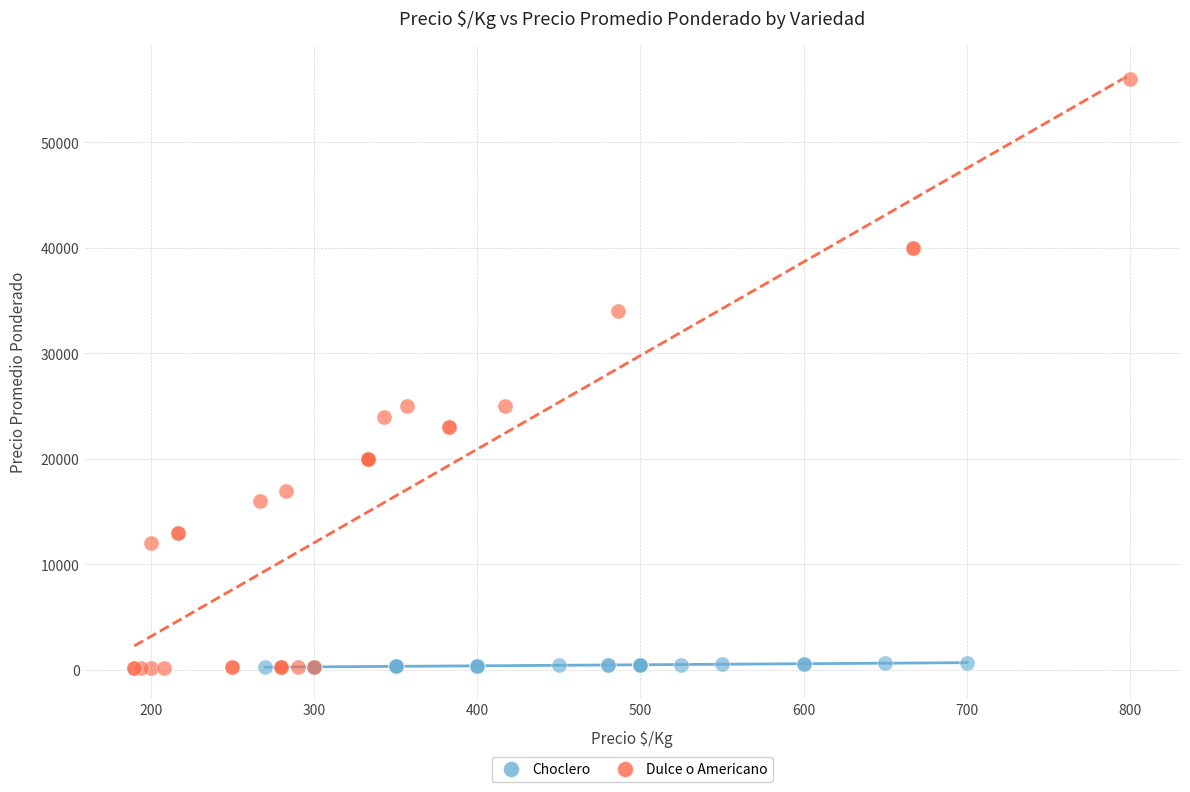

Which series has the widest spread of Y values?

Dulce o Americano